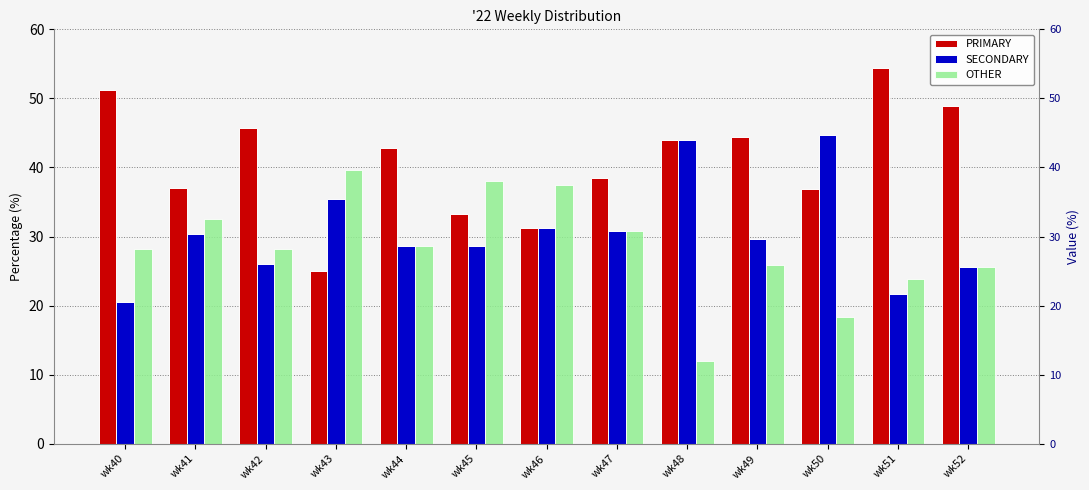

Reading left to right, extract all data points from this chart.

PRIMARY: wk40=51.3	wk41=37.0	wk42=45.7	wk43=25.0	wk44=42.9	wk45=33.3	wk46=31.2	wk47=38.5	wk48=44.0	wk49=44.4	wk50=36.8	wk51=54.3	wk52=48.9
SECONDARY: wk40=20.5	wk41=30.4	wk42=26.1	wk43=35.4	wk44=28.6	wk45=28.6	wk46=31.2	wk47=30.8	wk48=44.0	wk49=29.6	wk50=44.7	wk51=21.7	wk52=25.5
OTHER: wk40=28.2	wk41=32.6	wk42=28.3	wk43=39.6	wk44=28.6	wk45=38.1	wk46=37.5	wk47=30.8	wk48=12.0	wk49=25.9	wk50=18.4	wk51=23.9	wk52=25.5